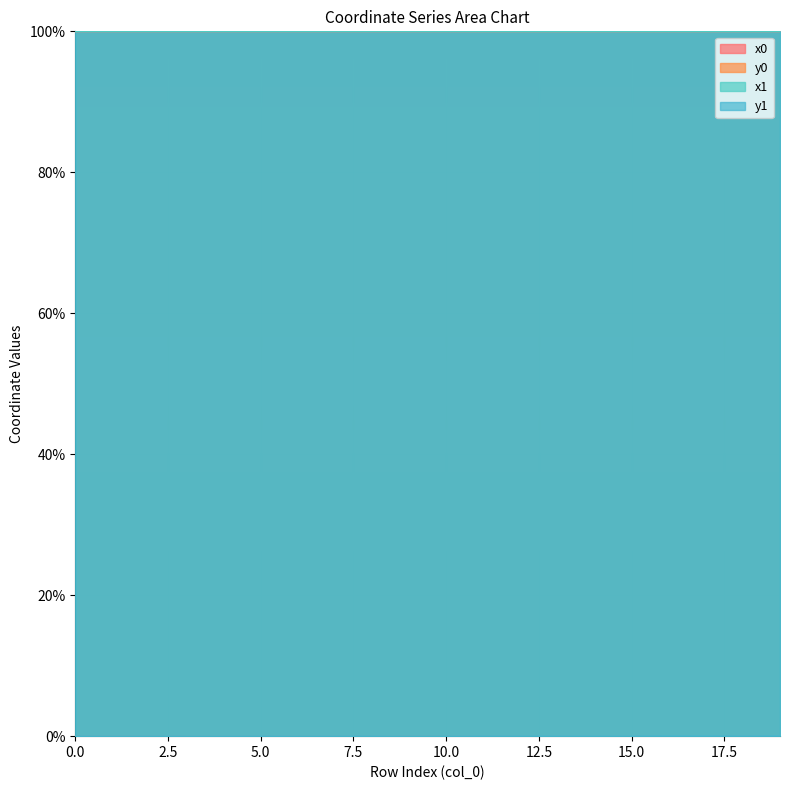

Is the value of y1 at 11 greater than the value of x1 at 1?

No